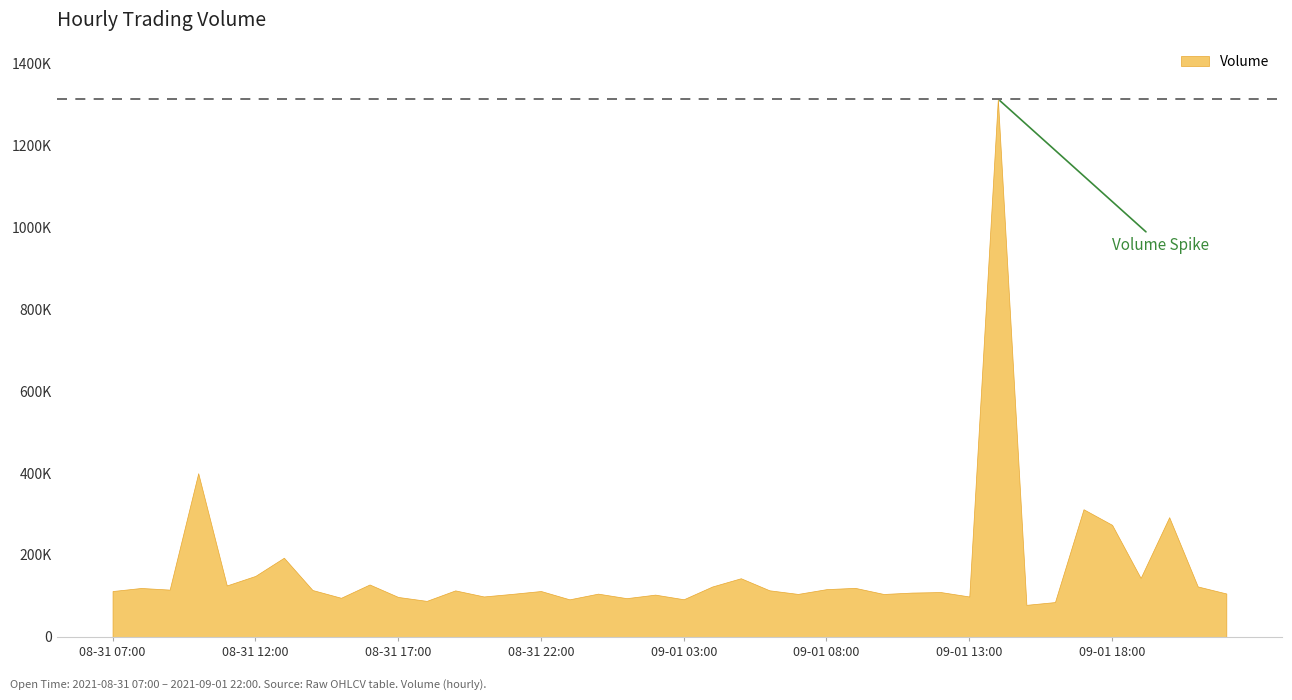

What is the change in value from 2021-08-31 07:00 to 2021-08-31 13:00?

+81301.8